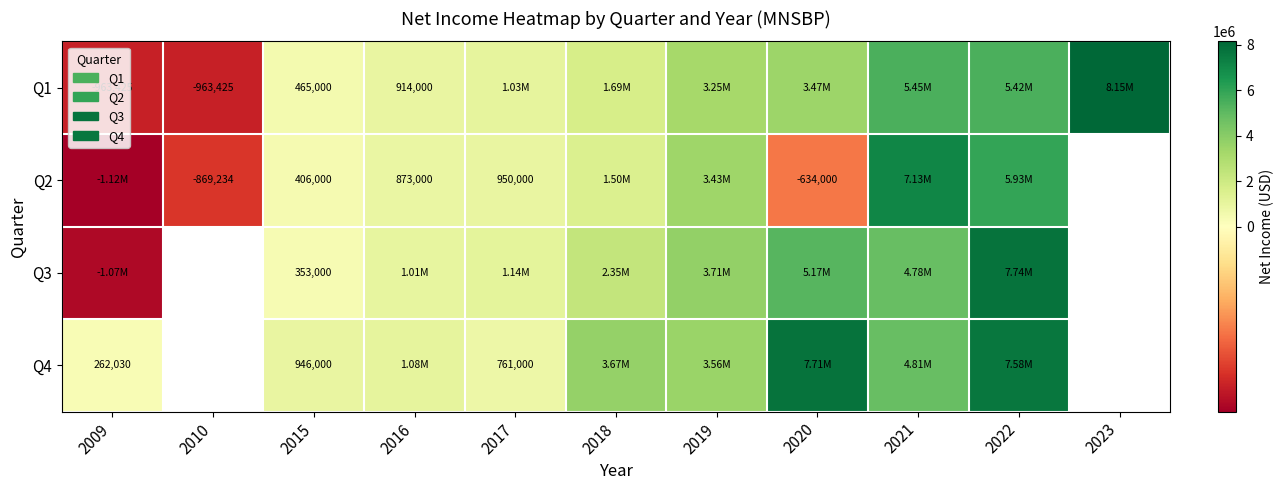

How many distinct data groups are displayed?

4